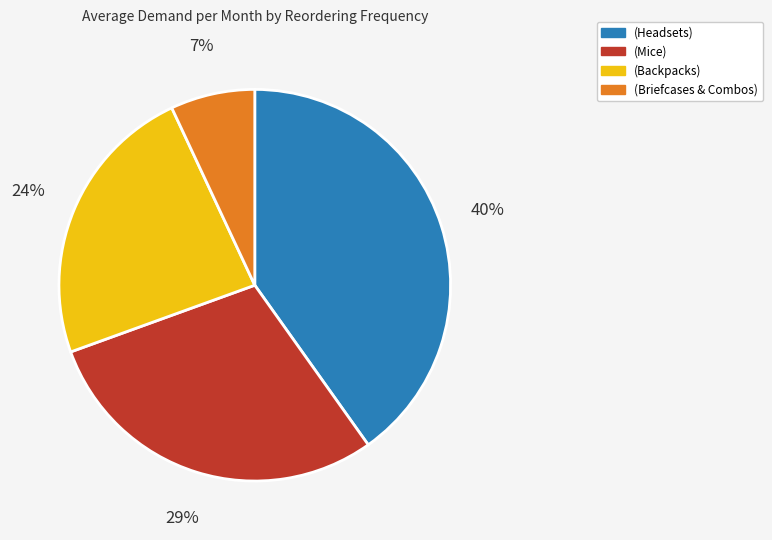

Is there a majority slice in this chart?

No